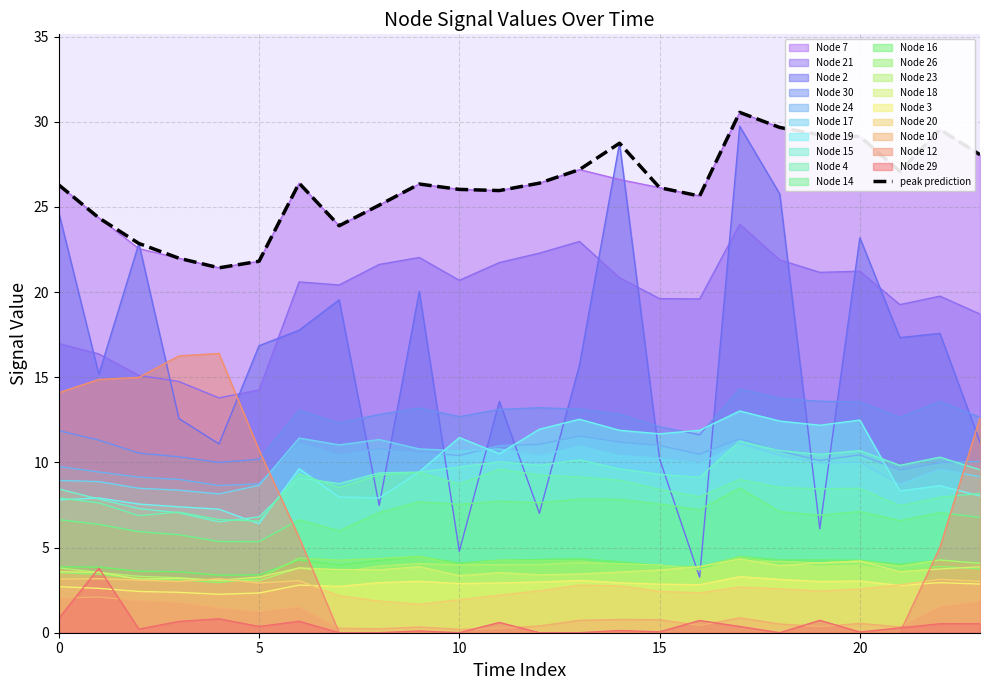

Count the number of data series in this chart.

20